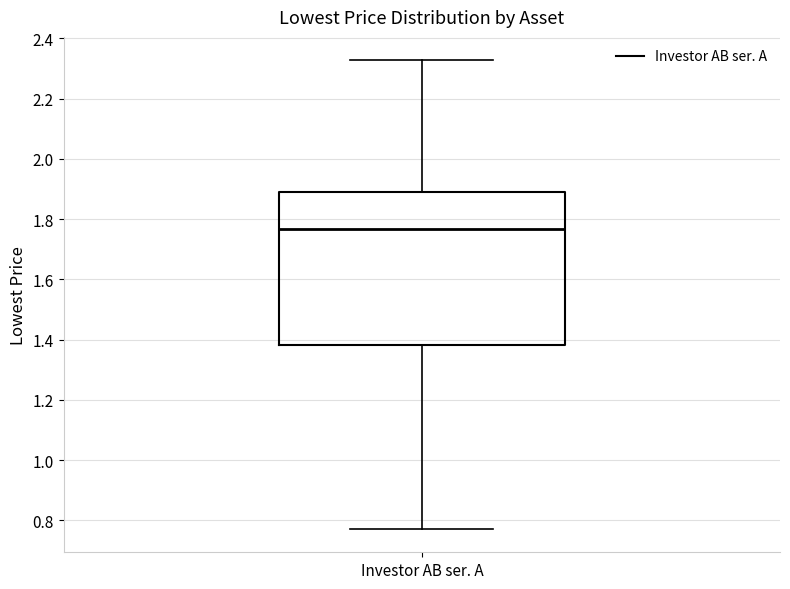

Read this box plot against the y-axis: the position of the median line, the range covered by the box, and the ends of both whiskers. The values are not printed on the chart, so give them approximately, as read against the axis.

median 1.76, box 1.38 to 1.88, whiskers 0.78 to 2.32